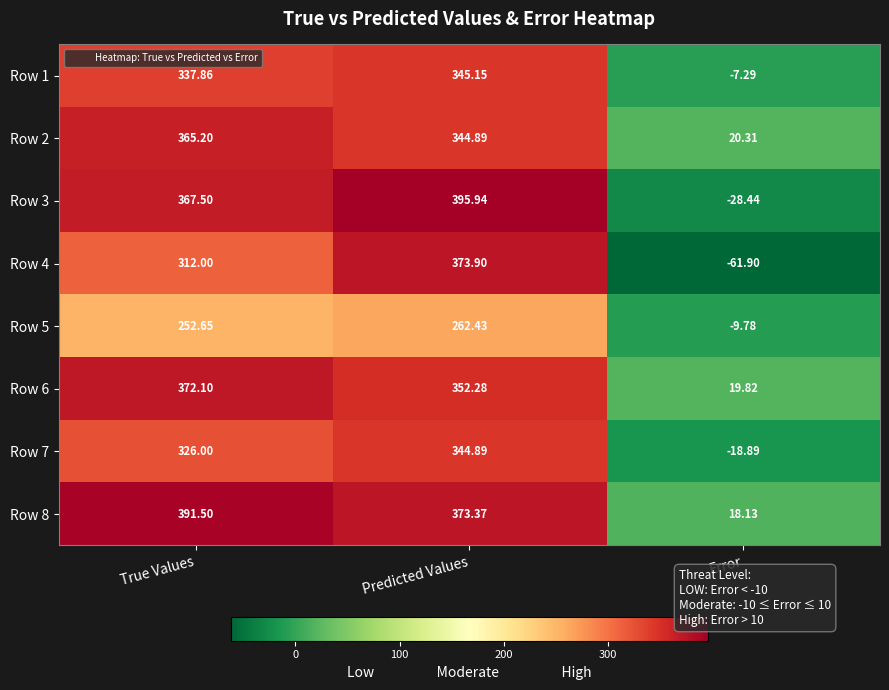

At which category is the sum across all series the highest?

Predicted Values